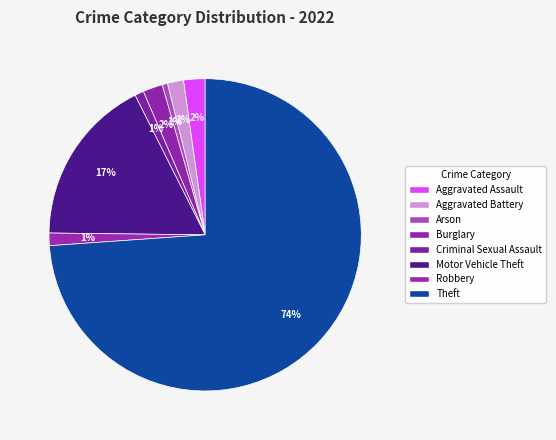

Count the number of slices in the pie.

8